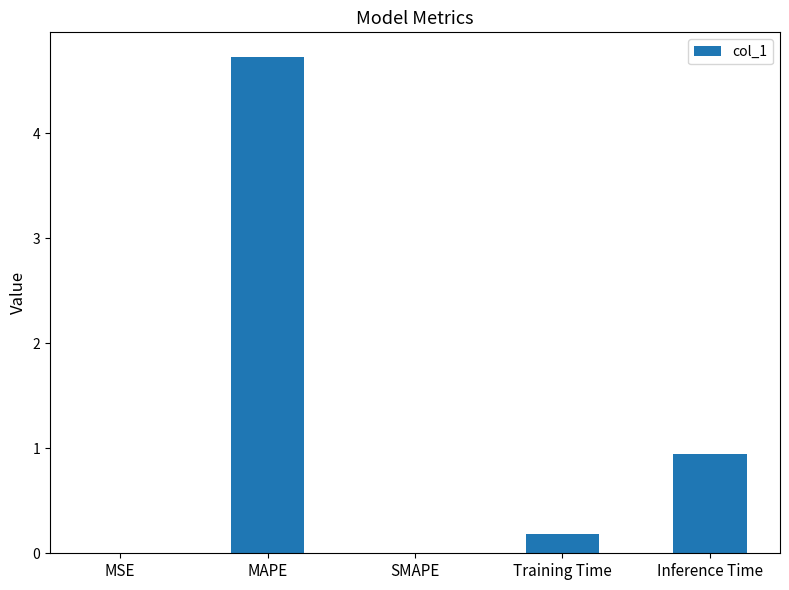

Are the bars horizontal?

No